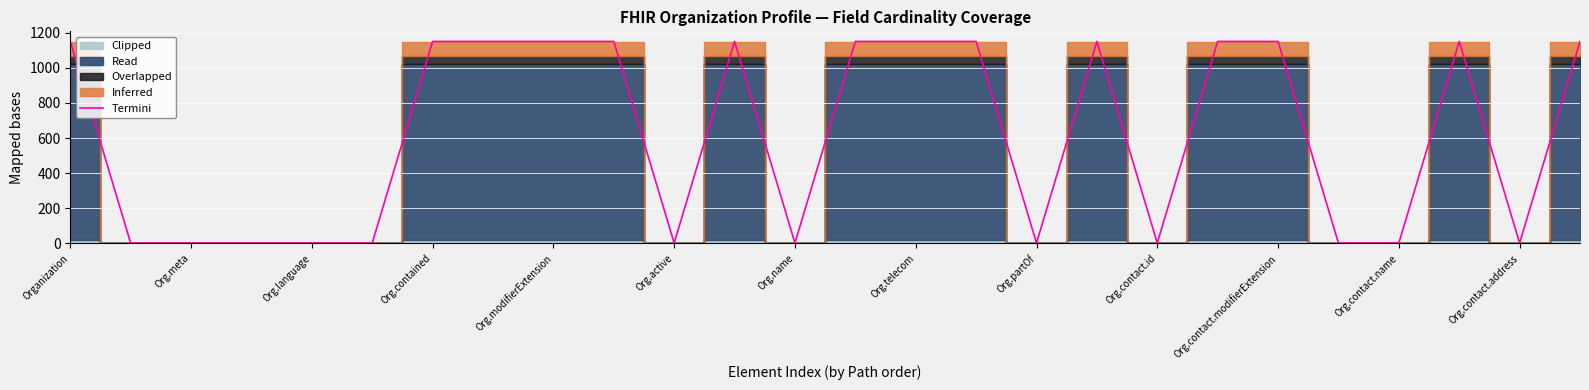

True or false: Termini has a value of 1149.5 at Org.contact.modifierExtension.

True